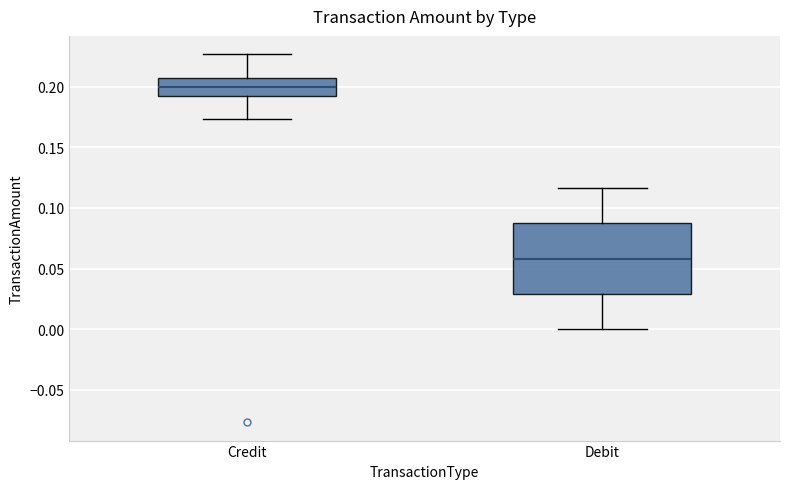

Which box has the highest median line?

Credit